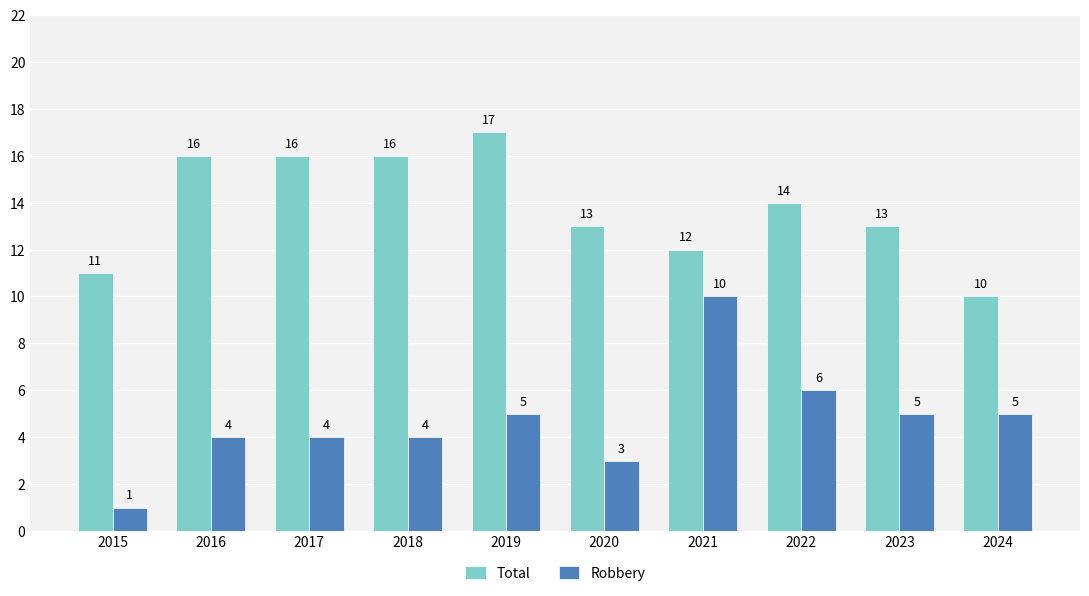

Where does the Total series first go above 14?

2016